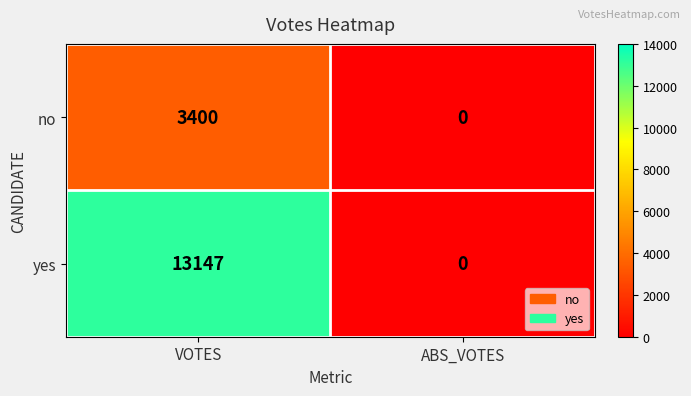

True or false: yes has a value of 0 at ABS_VOTES.

True